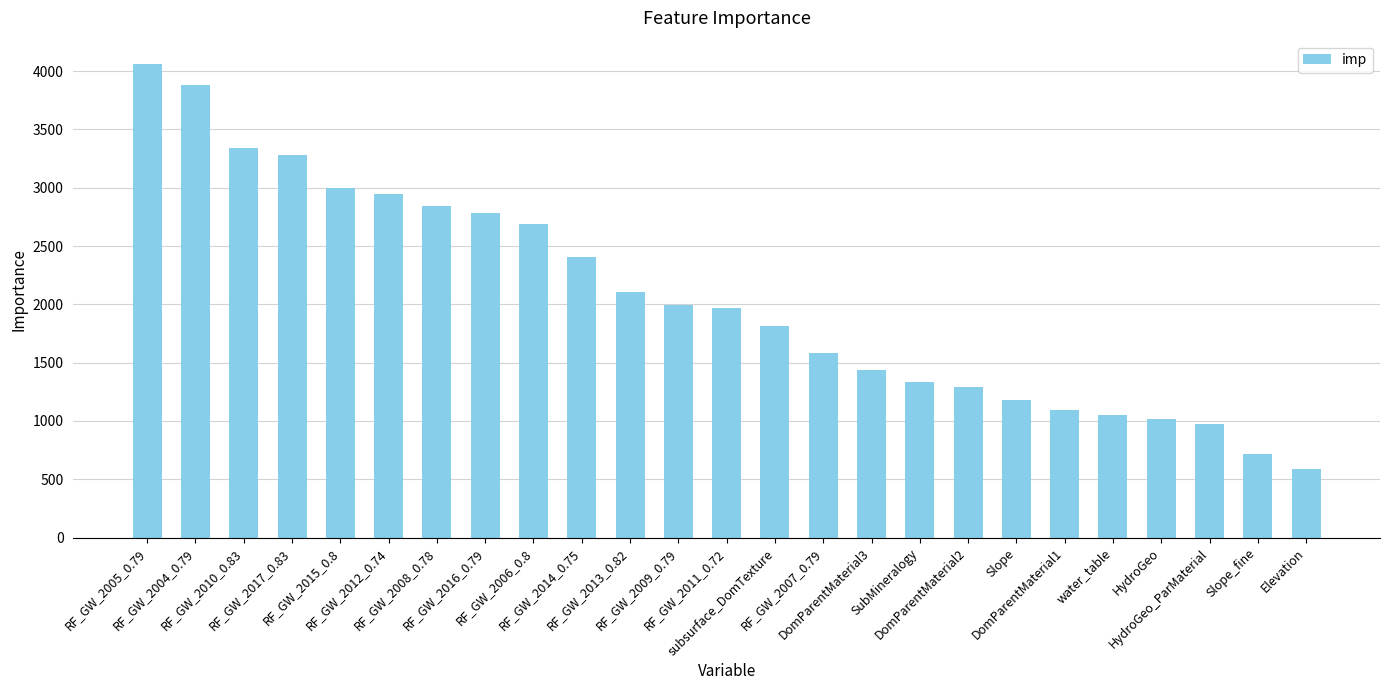

What is the label of the 25th bar from the right?

RF_GW_2005_0.79